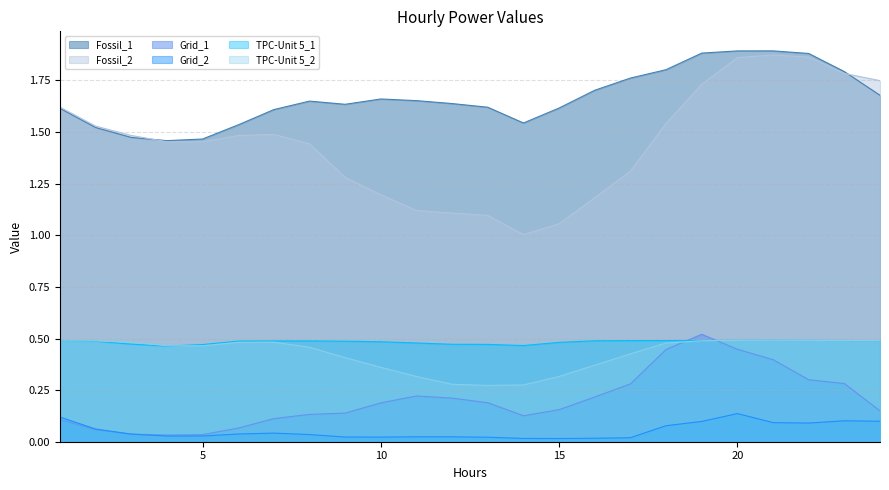

What is the approximate value of TPC-Unit 5_1 at 21?

0.5